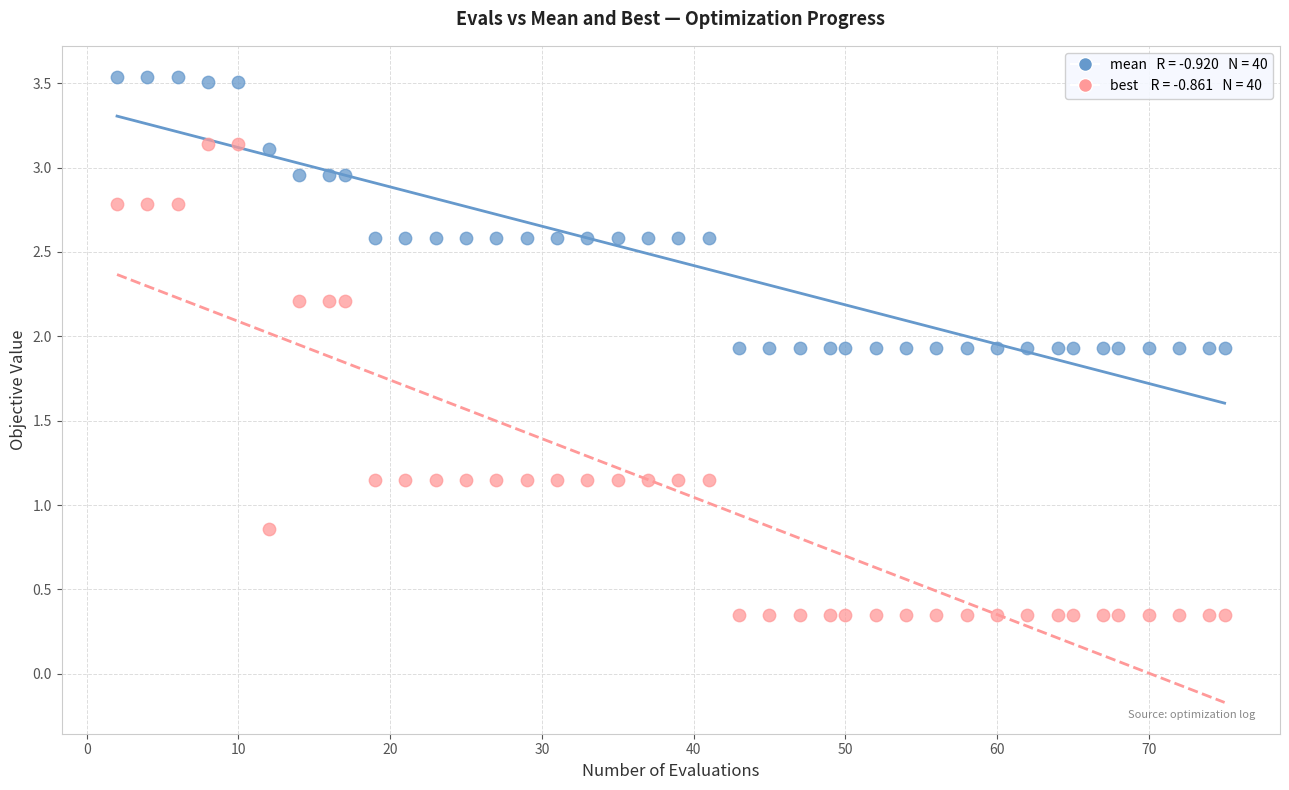

Across all data points, what is the range of X values (max minus min)?

73.0